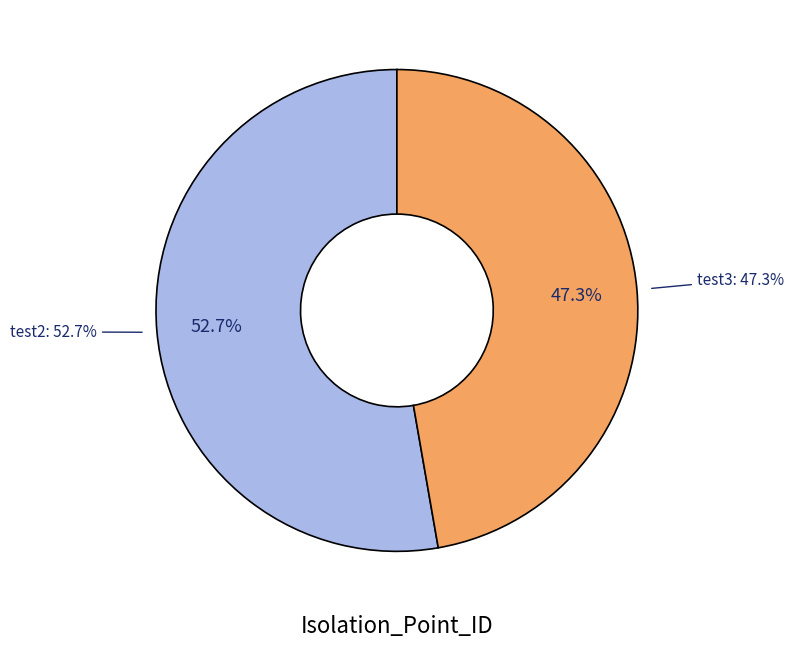

Which category has the biggest portion of the pie?

test2